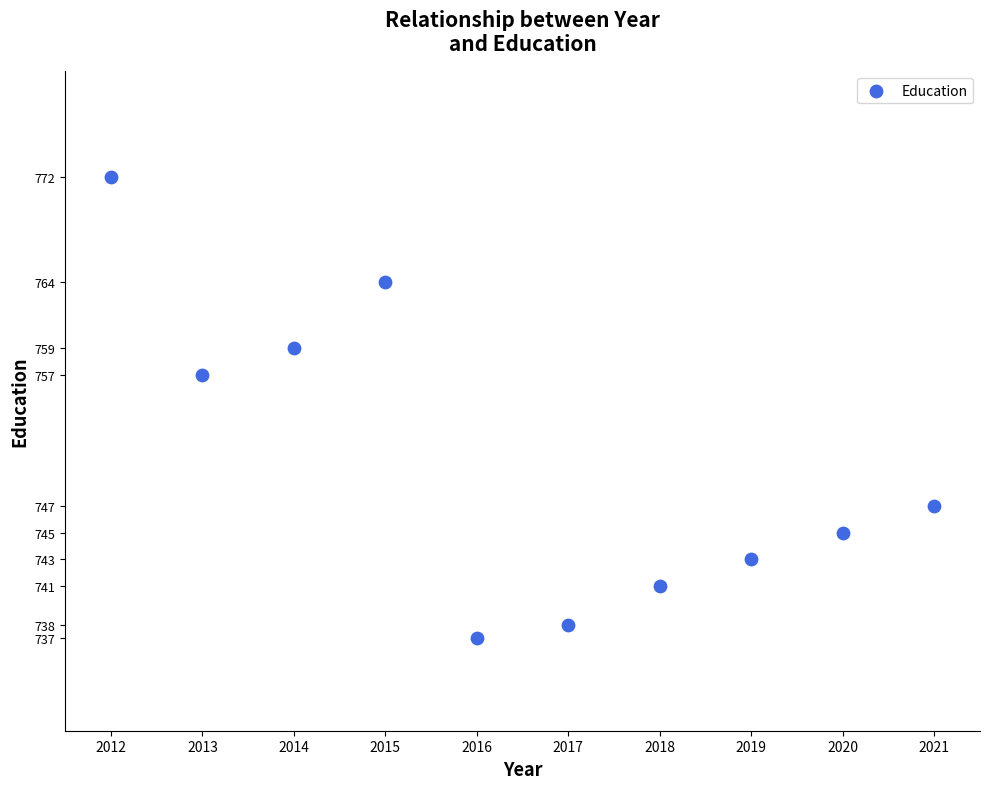

What Y value in the scatter plot is closest to 754?

757